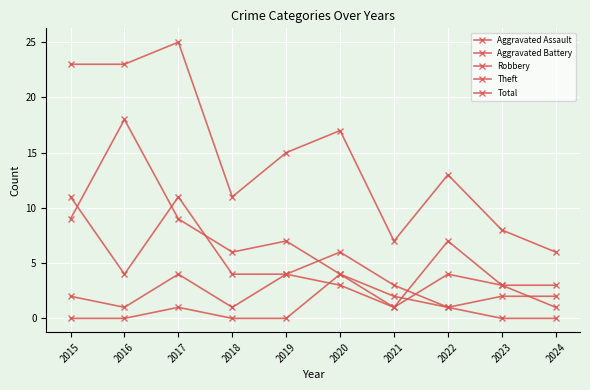

True or false: Total and Robbery cross at least once.

False